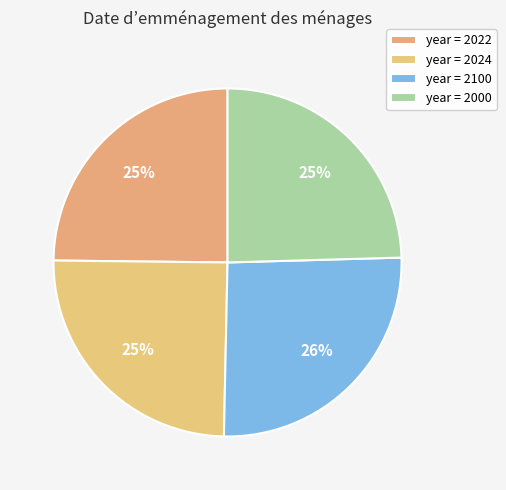

How many segments does this pie chart have?

4